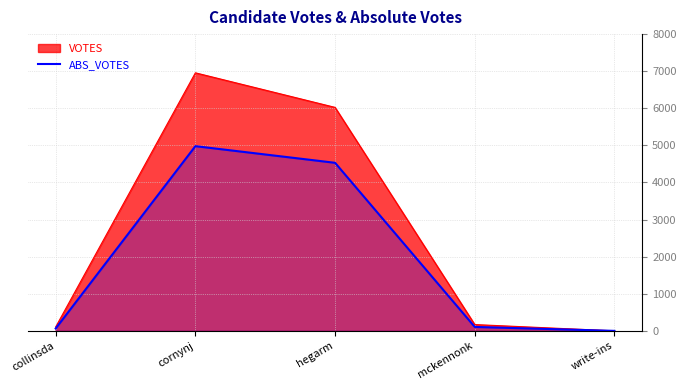

Does the chart have visible grid lines?

Yes